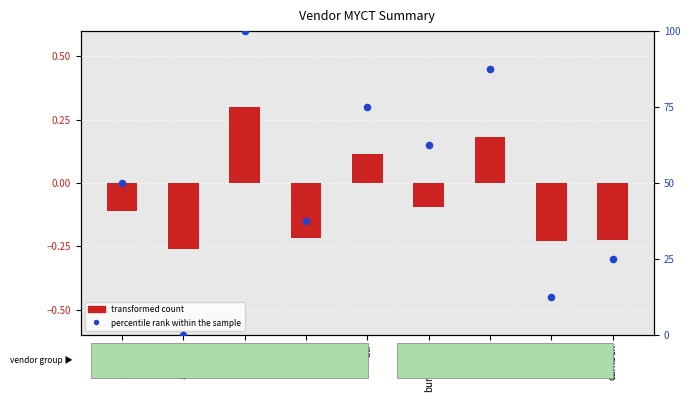

Which series has the widest spread of Y values?

percentile rank within the sample